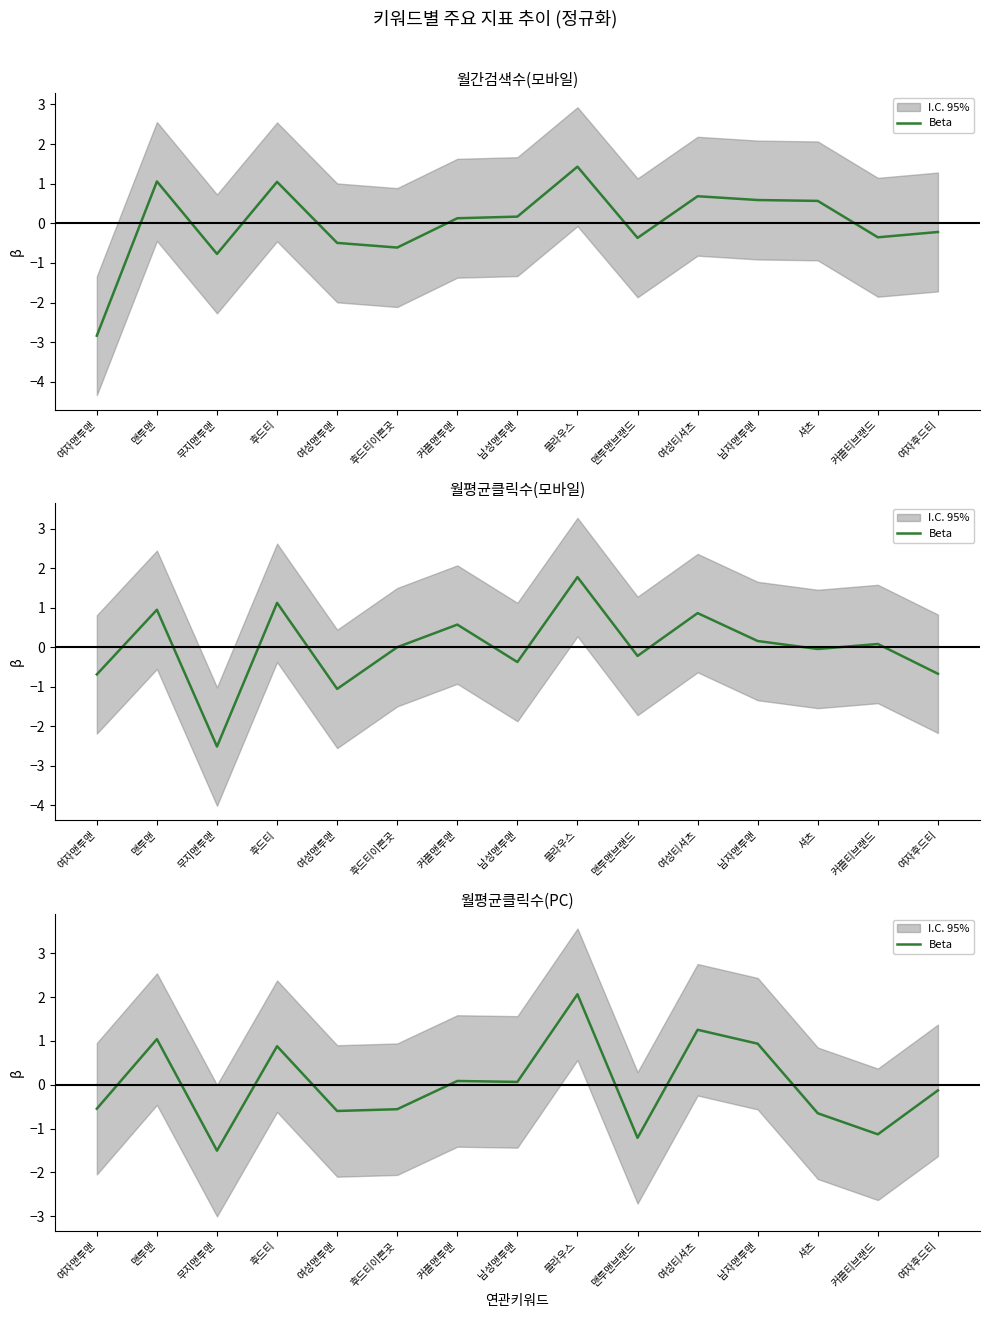

Where is the first local maximum?

맨투맨